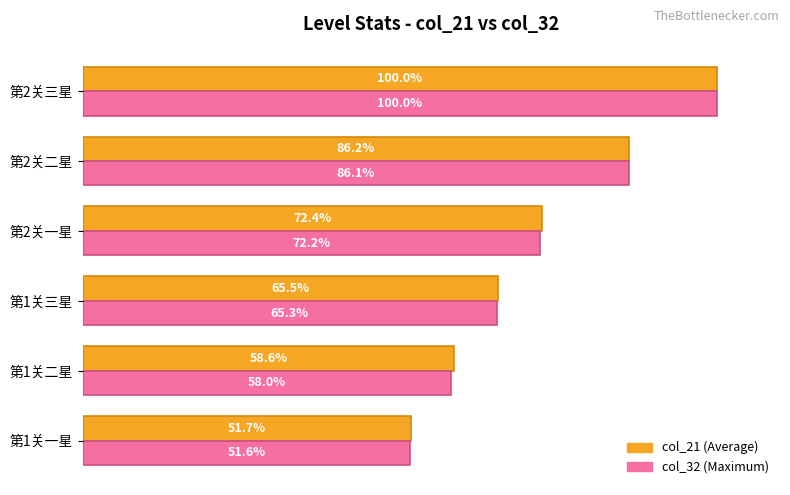

At which category is the sum across all series the highest?

第2关三星